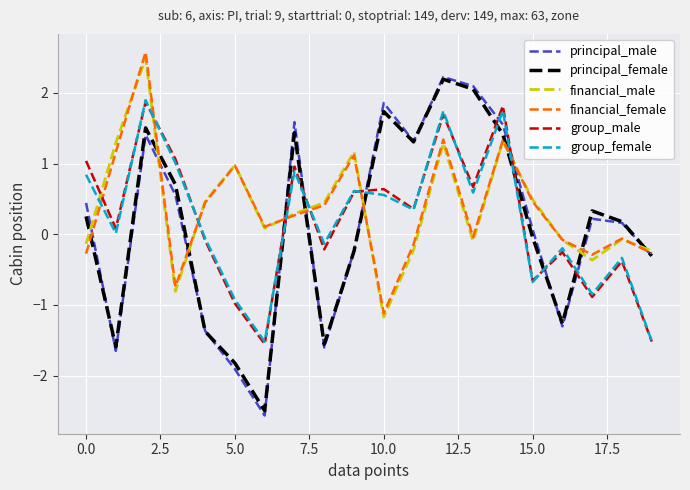

What is the average value of the principal_male series?

0.1